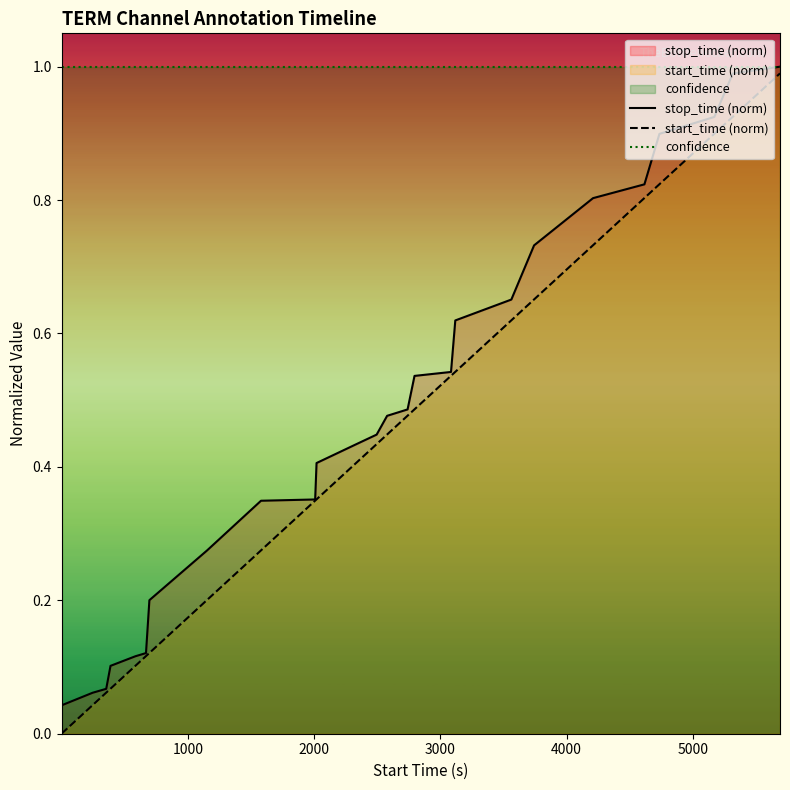

List the series in order of their peak value, lowest first.

start_time (norm), stop_time (norm), confidence